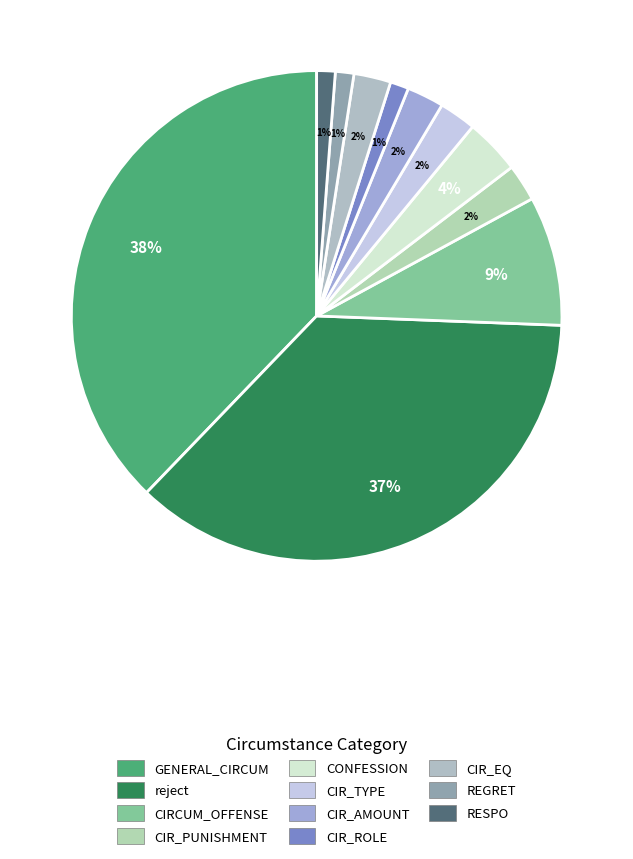

Does any single category account for the majority?

No